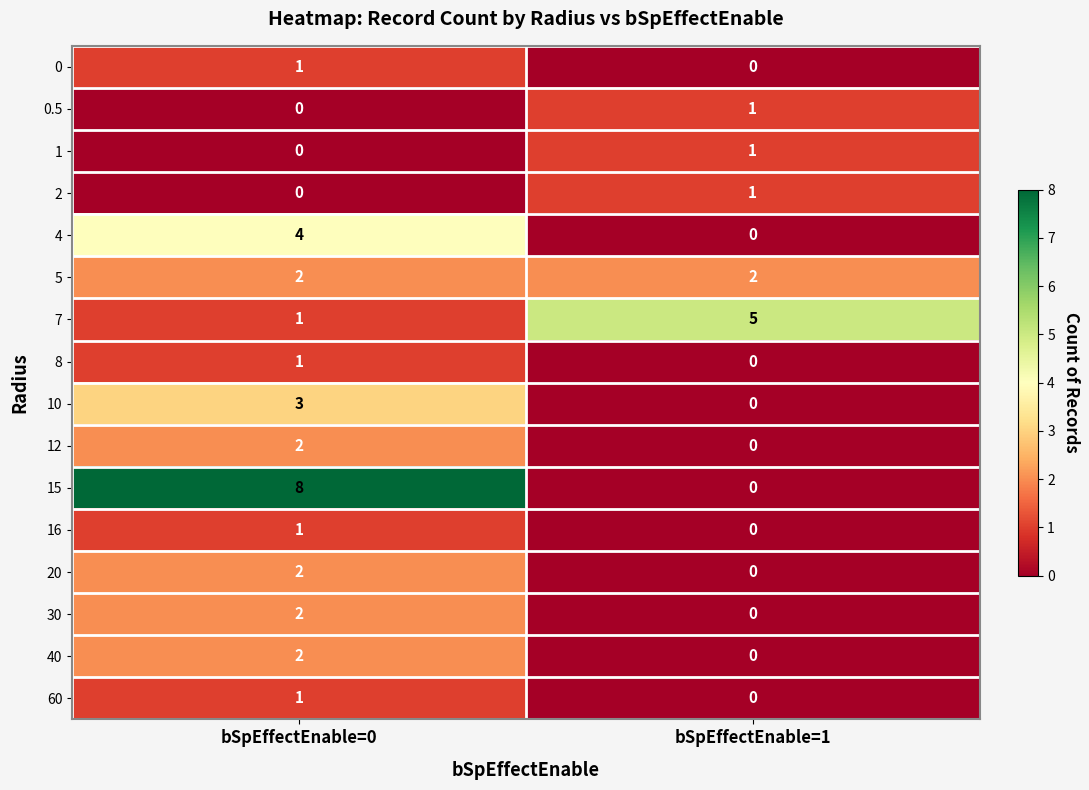

Count the number of data series in this chart.

16